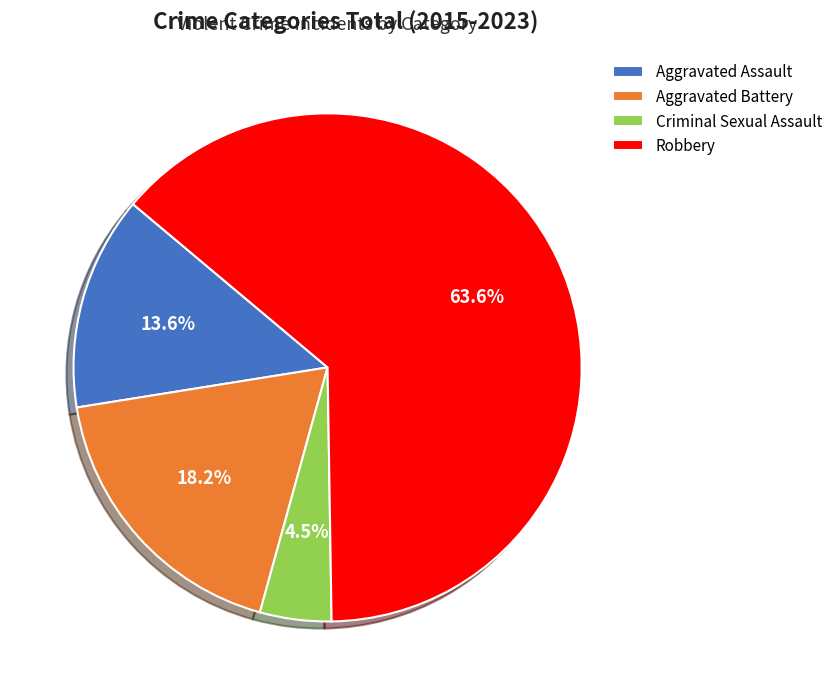

To the nearest percent, what is the difference between the largest and smallest slice percentages?

59%